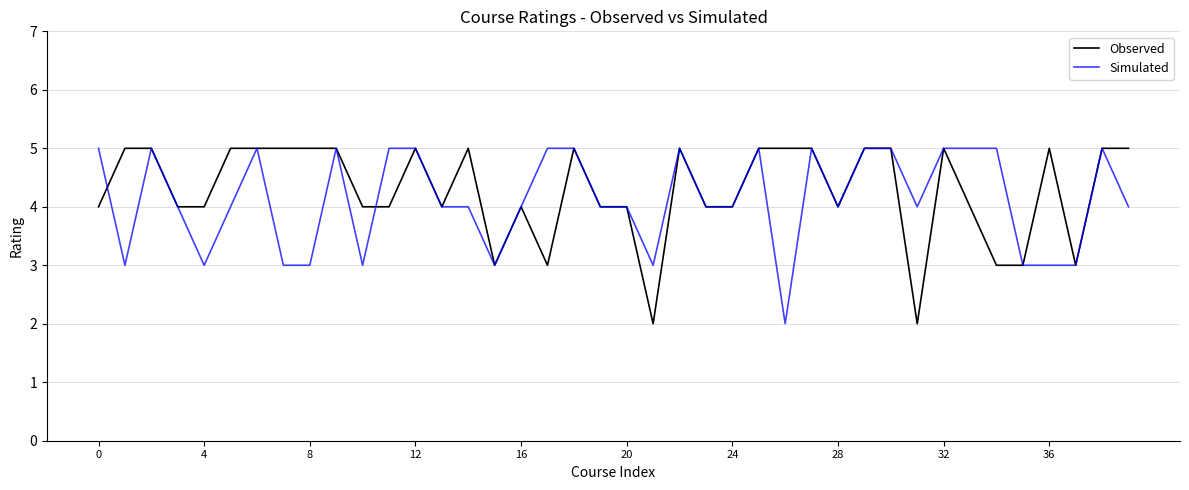

What is the maximum value shown in the chart?

5